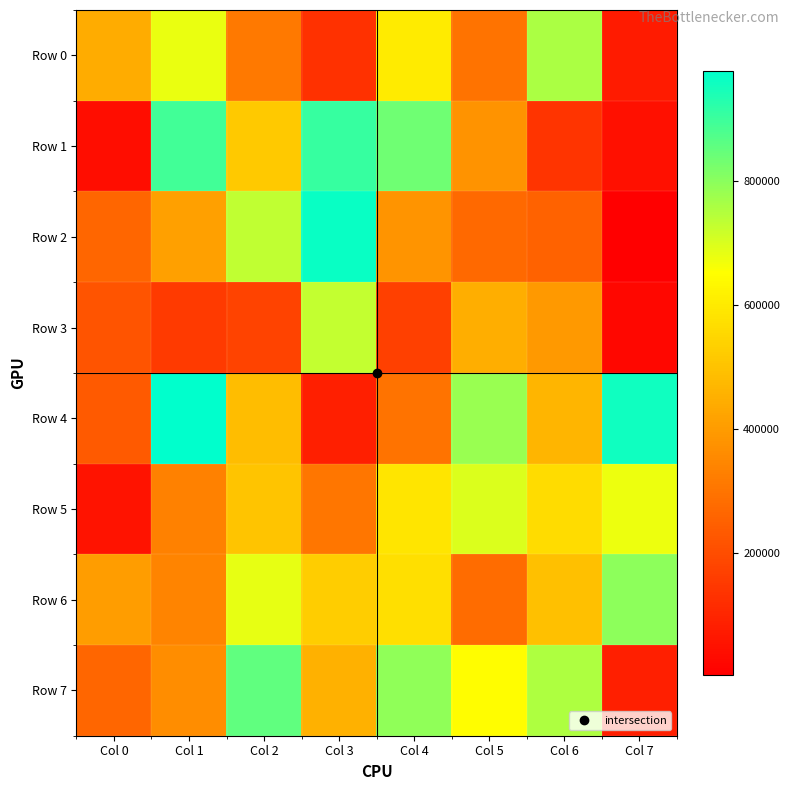

Reading left to right, transcribe all the data shown in this chart.

Row 0: Col 0=442735	Col 1=680210	Col 2=314144	Col 3=128427	Col 4=603069	Col 5=298705	Col 6=756969	Col 7=73337
Row 1: Col 0=38268	Col 1=893657	Col 2=515610	Col 3=905796	Col 4=835250	Col 5=376786	Col 6=137866	Col 7=44564
Row 2: Col 0=262376	Col 1=413182	Col 2=730788	Col 3=965918	Col 4=380866	Col 5=271277	Col 6=256012	Col 7=2472
Row 3: Col 0=219609	Col 1=151647	Col 2=174967	Col 3=728449	Col 4=168339	Col 5=445075	Col 6=392182	Col 7=22577
Row 4: Col 0=234625	Col 1=977885	Col 2=482625	Col 3=83173	Col 4=299429	Col 5=783173	Col 6=467107	Col 7=956377
Row 5: Col 0=53346	Col 1=331042	Col 2=501798	Col 3=305874	Col 4=587664	Col 5=699022	Col 6=565046	Col 7=673803
Row 6: Col 0=402940	Col 1=341133	Col 2=683856	Col 3=527288	Col 4=570445	Col 5=279773	Col 6=492152	Col 7=795296
Row 7: Col 0=264824	Col 1=364315	Col 2=854751	Col 3=453789	Col 4=792031	Col 5=647448	Col 6=755877	Col 7=85976